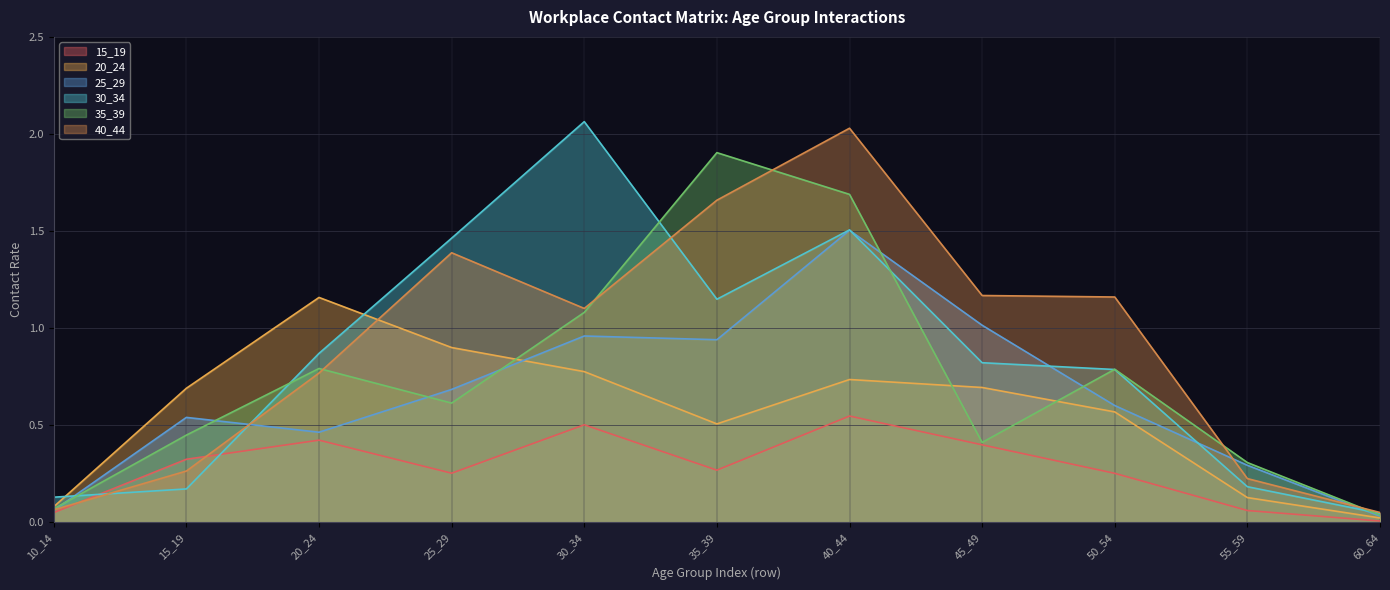

Where do 40_44 and 15_19 first cross each other?

10_14 and 15_19